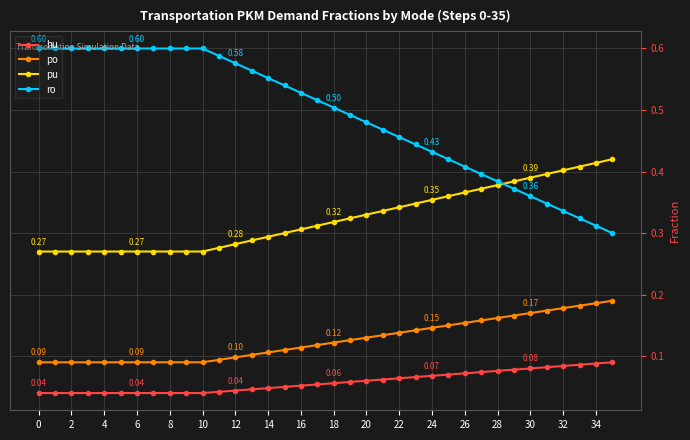

How many series are shown in this chart?

4